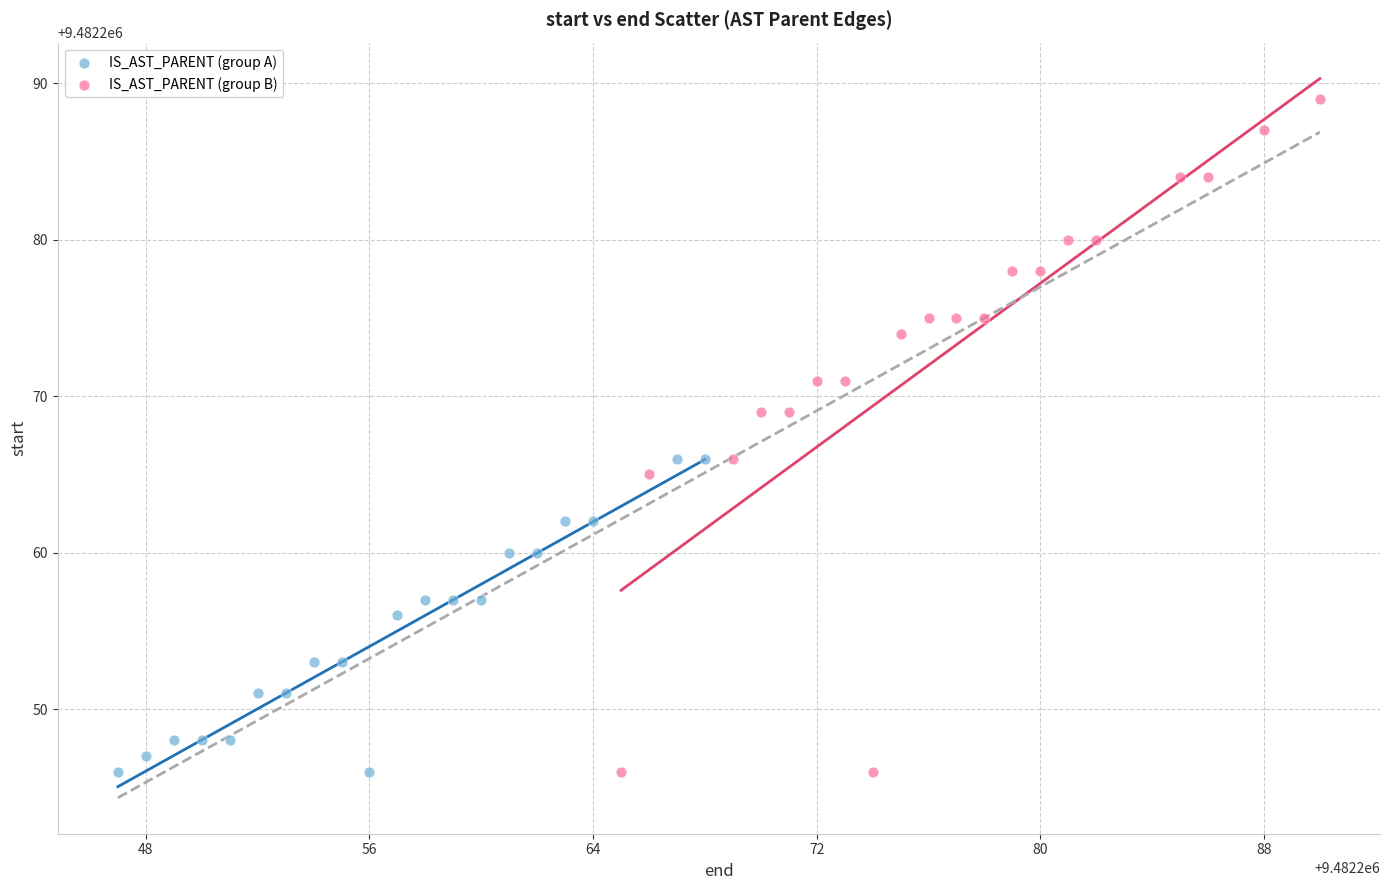

What are all the series names shown in the legend?

IS_AST_PARENT (group A), IS_AST_PARENT (group B)